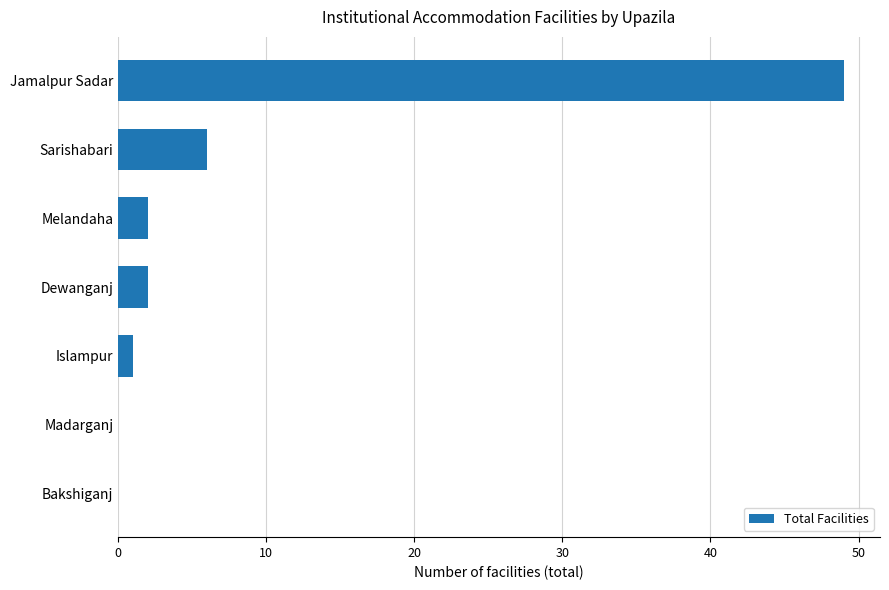

True or false: the data shows 2 at Dewanganj.

True